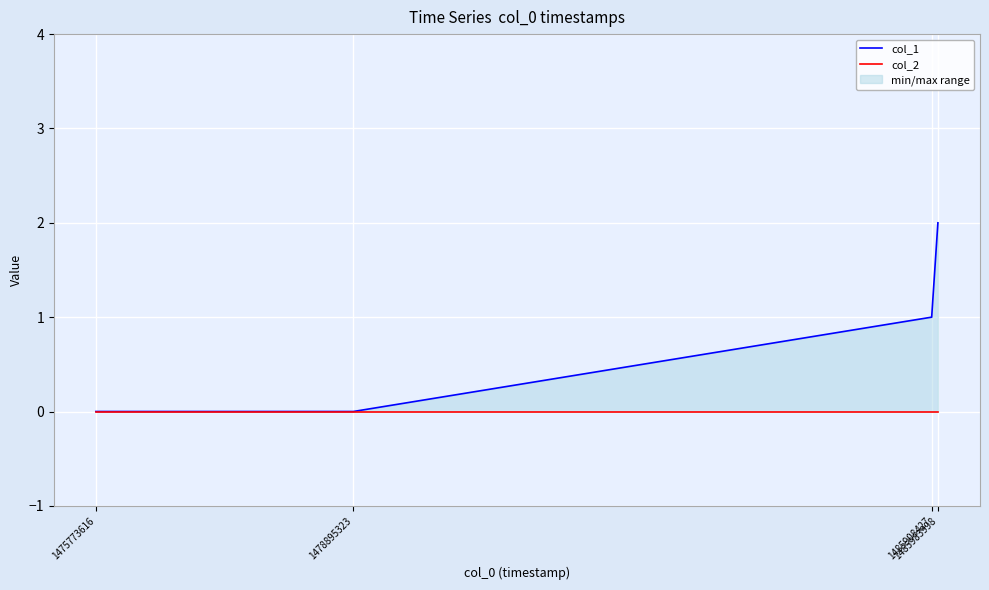

How many data points in col_1 are less than 1?

2